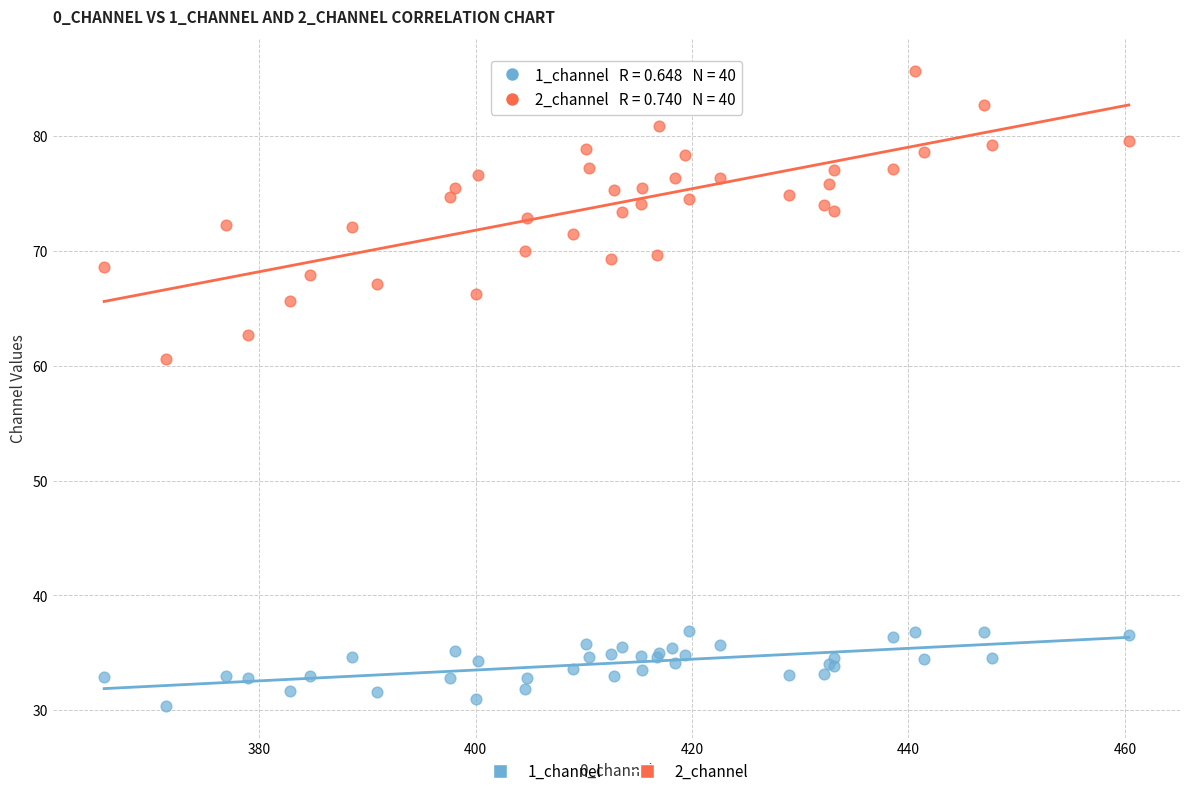

Across all series, what Y value is closest to 58?

60.6